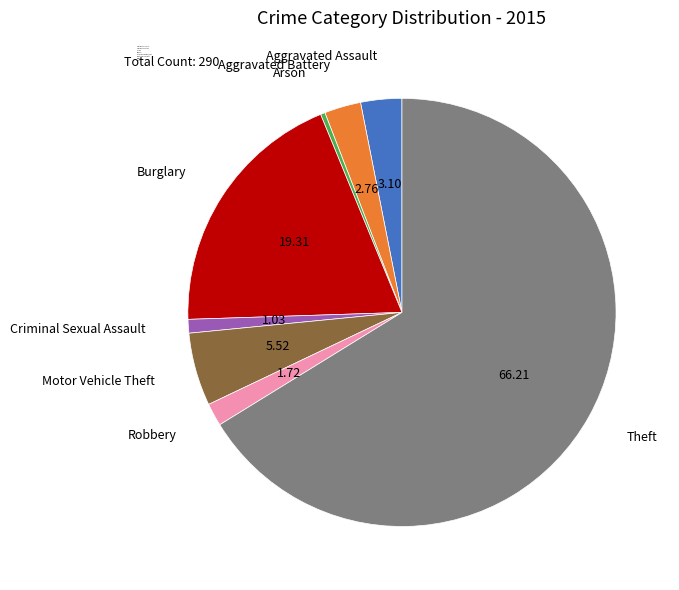

Which category has the smallest portion of the pie?

Arson